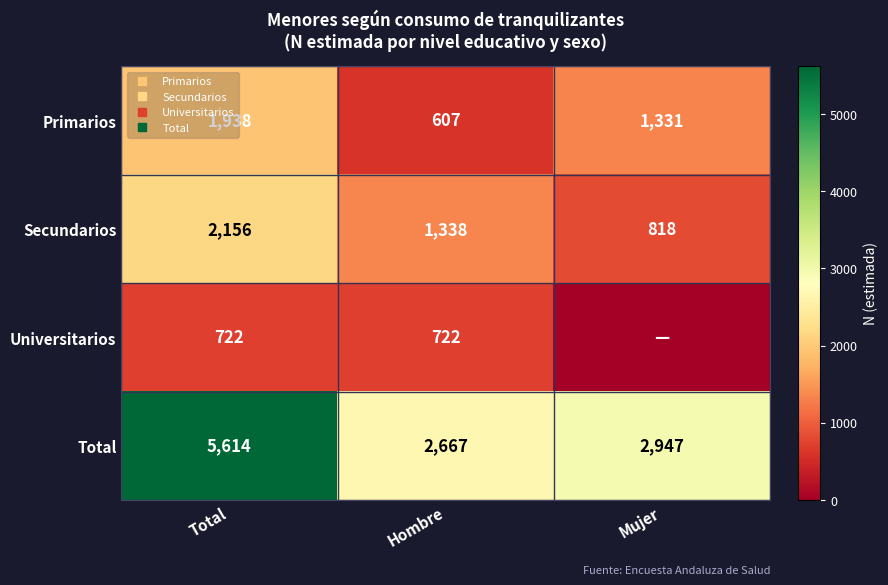

List the series in order of their peak value, highest first.

Total, Secundarios, Primarios, Universitarios